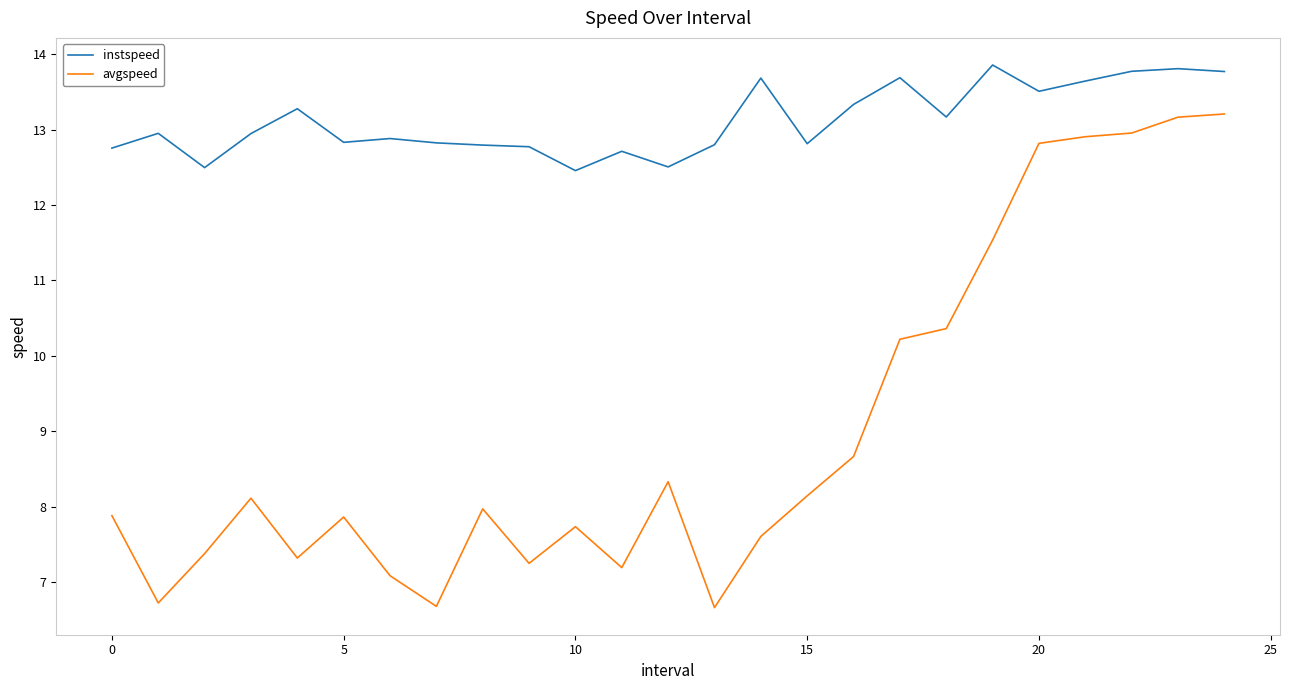

Rank the series by their maximum value, from lowest to highest.

avgspeed, instspeed